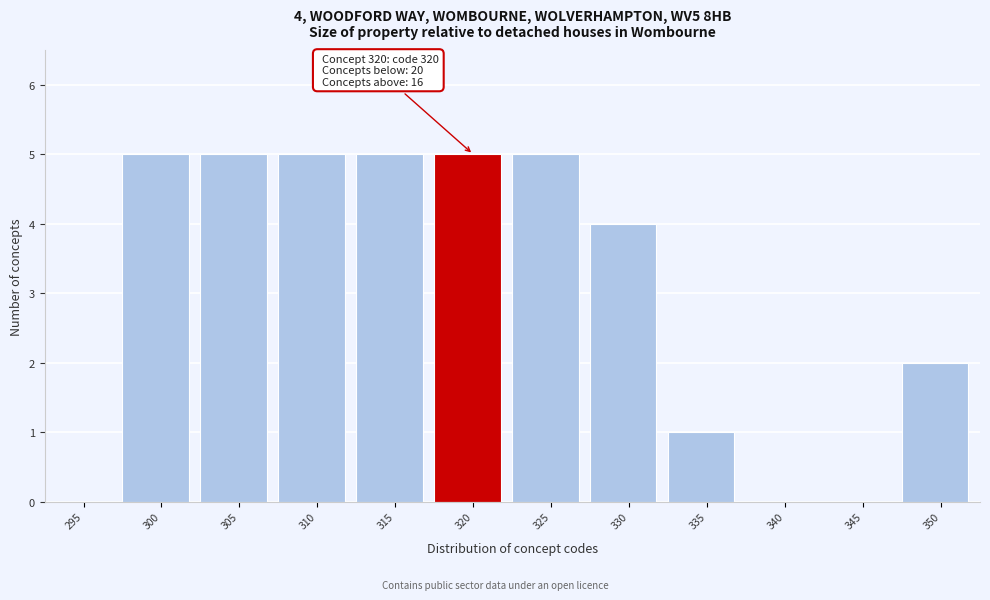

Reading left to right, extract all data points from this chart.

295=0	300=5	305=5	310=5	315=5	320=5	325=5	330=4	335=1	340=0	345=0	350=2